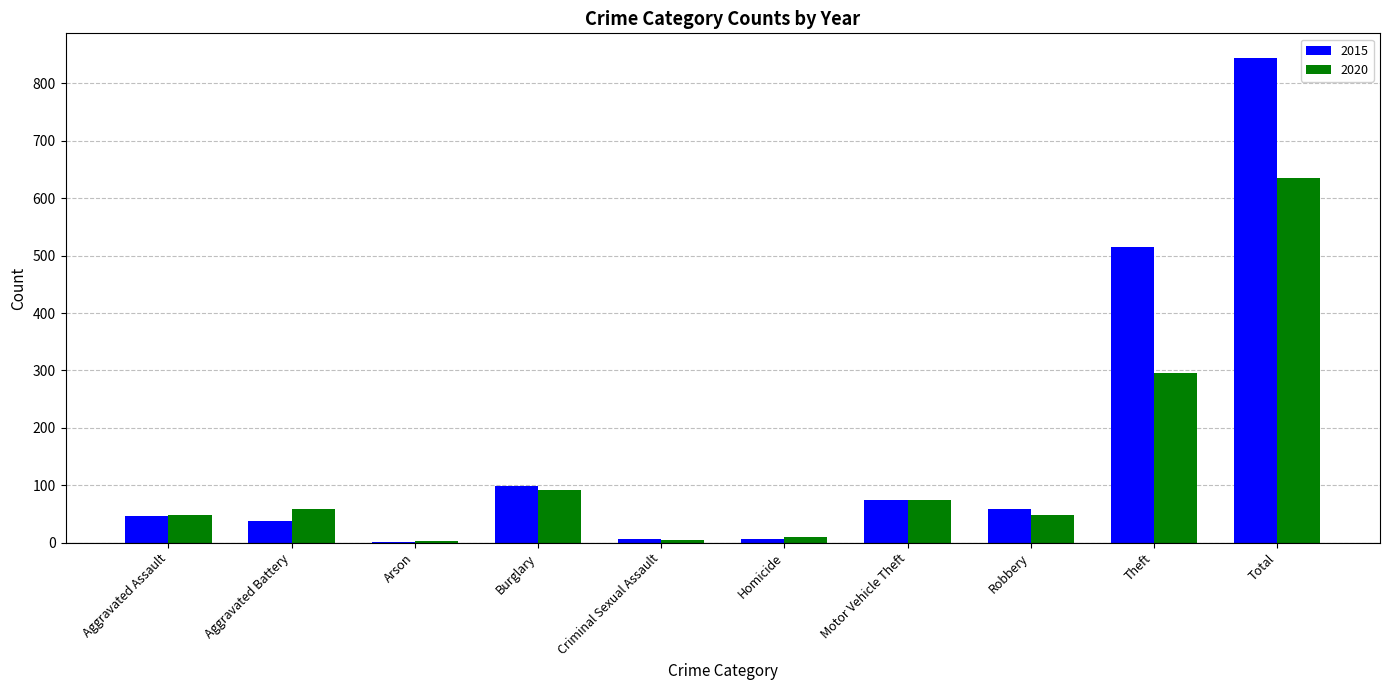

Where is 2020 nearest to the value 318?

Theft